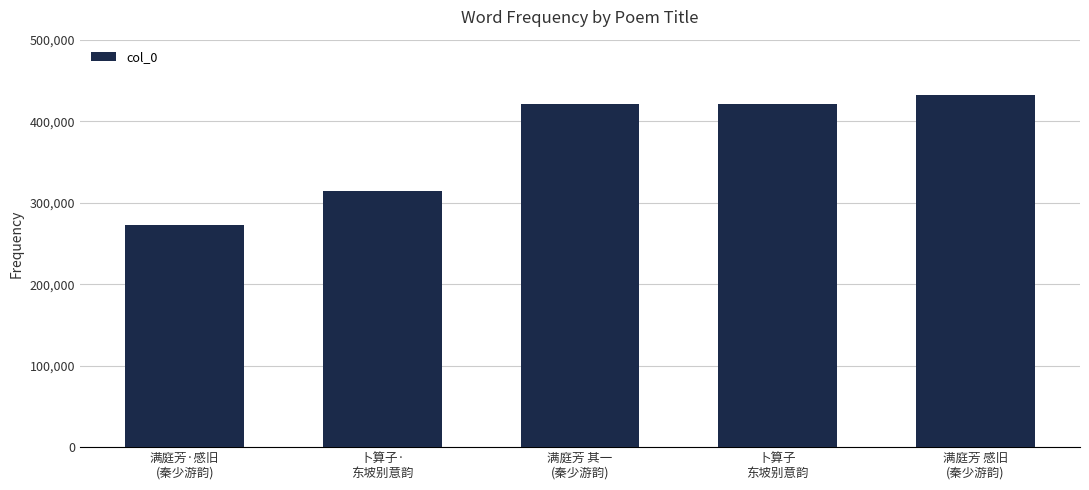

What is the change in value from 满庭芳·感旧
(秦少游韵) to 满庭芳 感旧
(秦少游韵)?

+160042